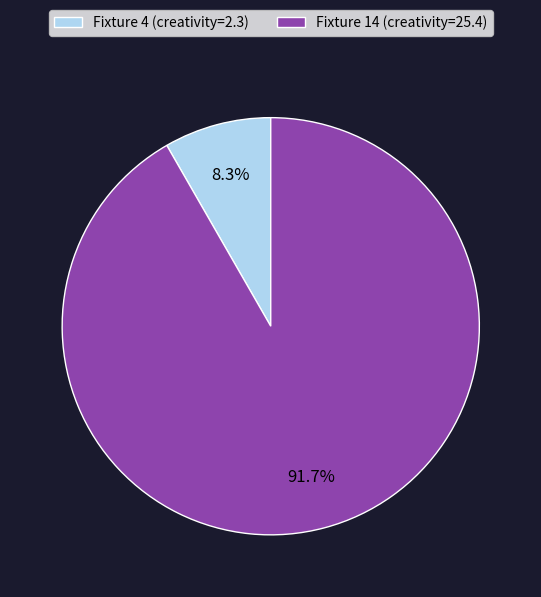

How many slices are in this pie chart?

2